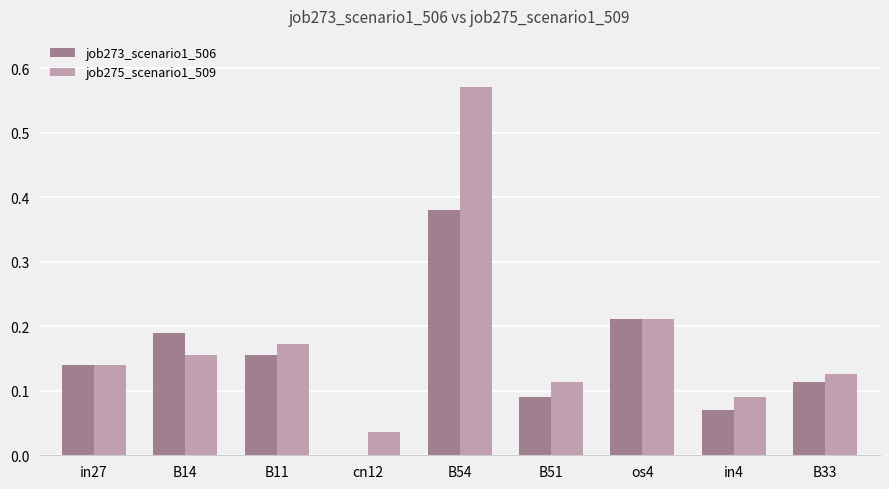

Which label corresponds to the largest value in the chart?

B54